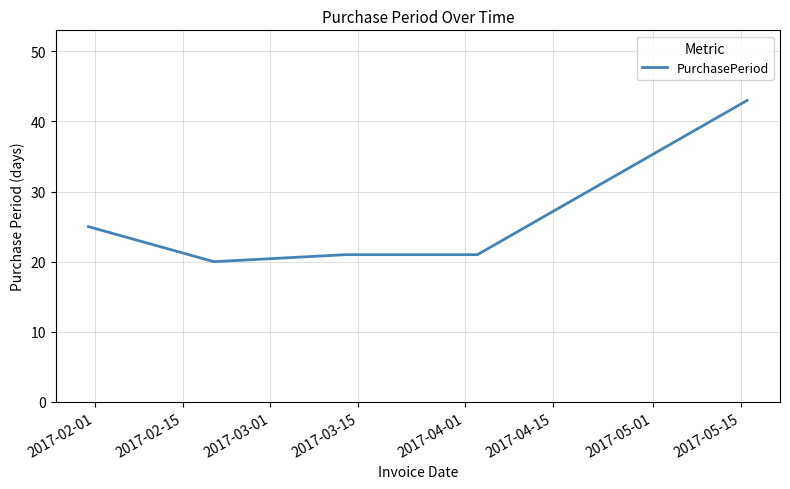

What is the difference between the maximum and minimum values?

23